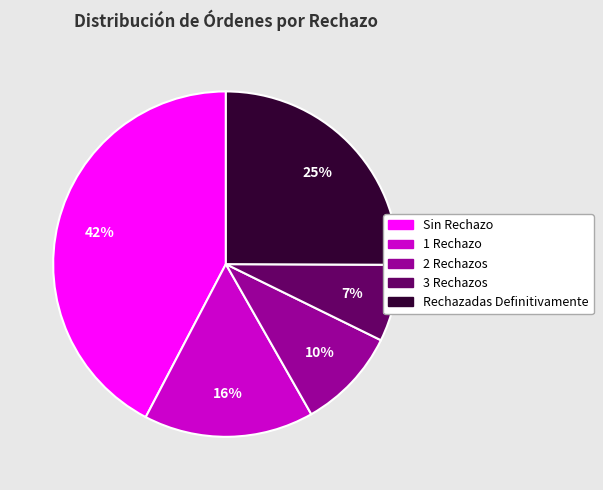

To the nearest percent, what portion does 2 Rechazos represent?

10%